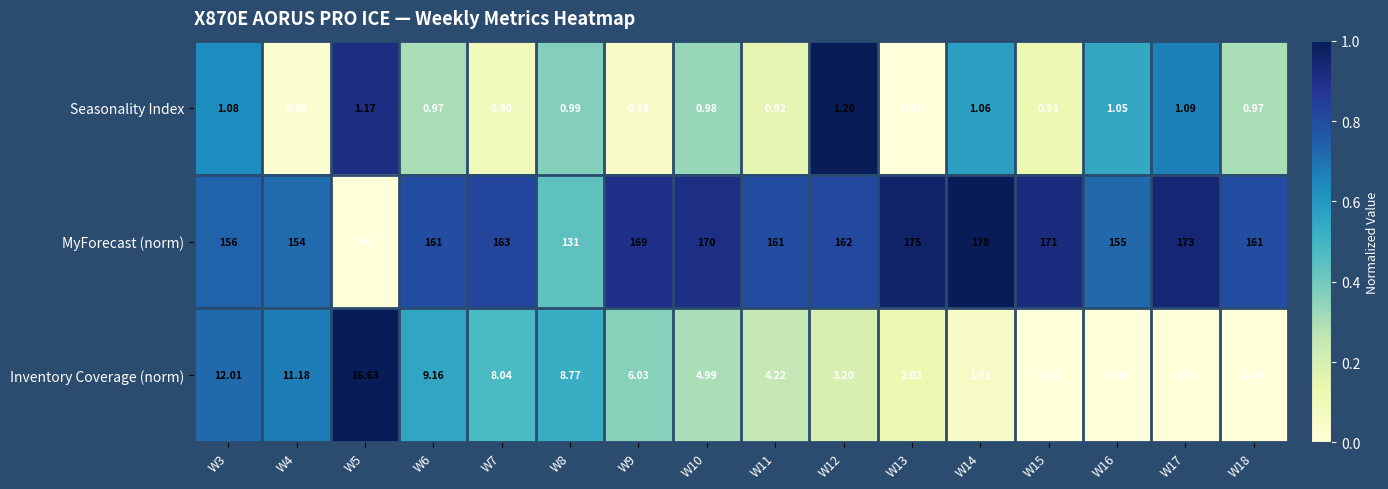

At how many categories does at least one series exceed 0?

16